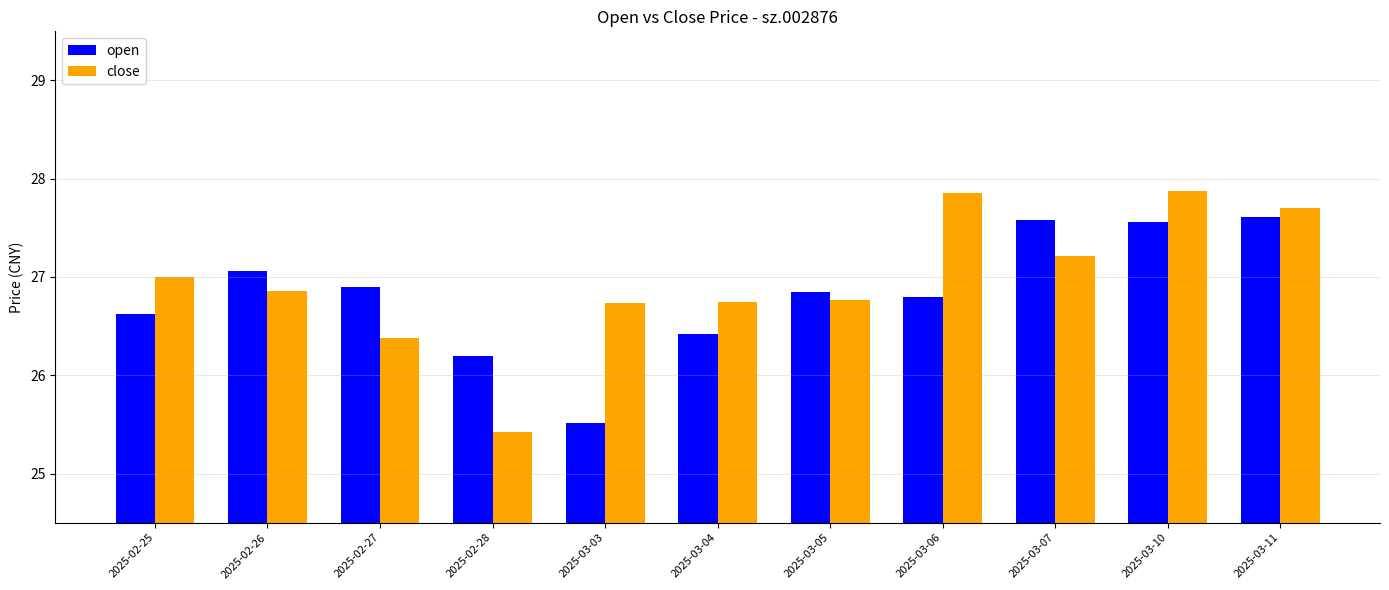

Is it true that open equals 27.6 at 2025-03-11?

True